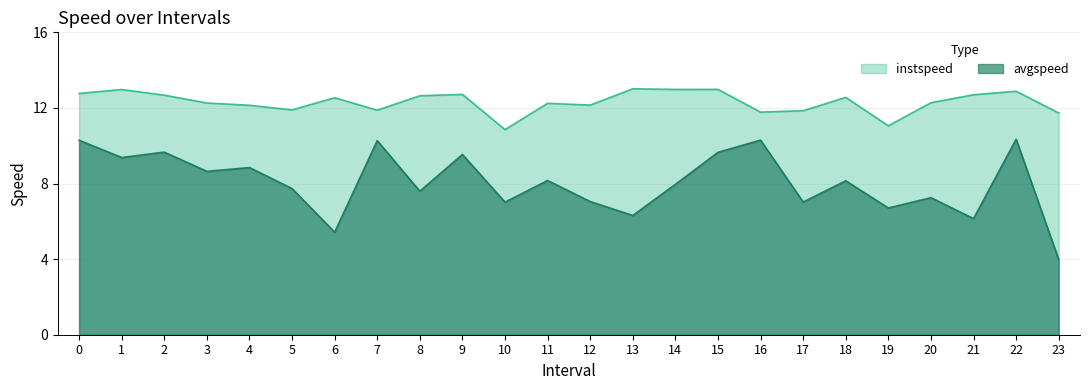

True or false: instspeed has a value of 12.1 at 4.

True